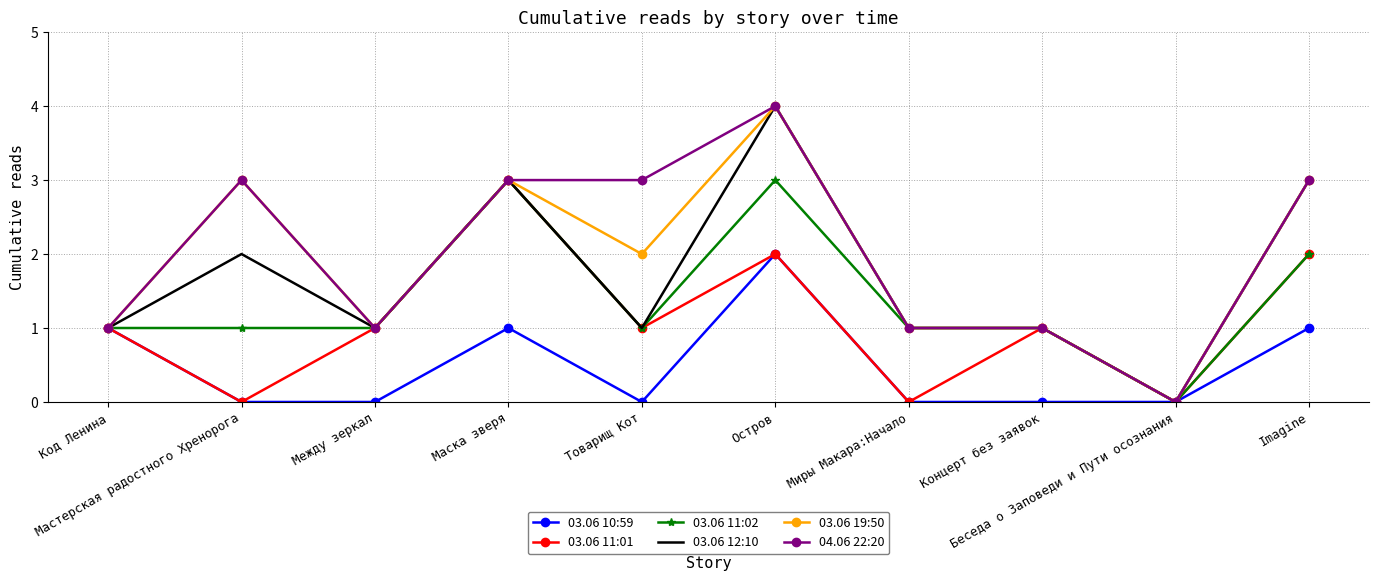

At which label does 03.06 11:02 first exceed 1?

Маска зверя